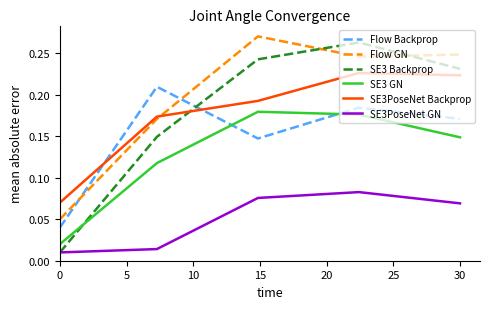

How many series are shown in this chart?

6